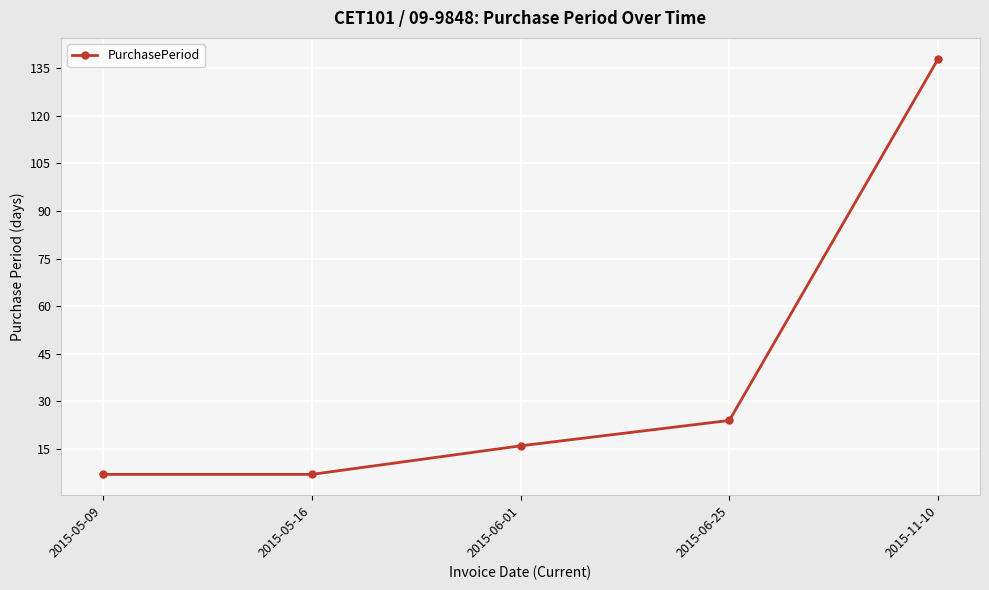

What is the average value?

38